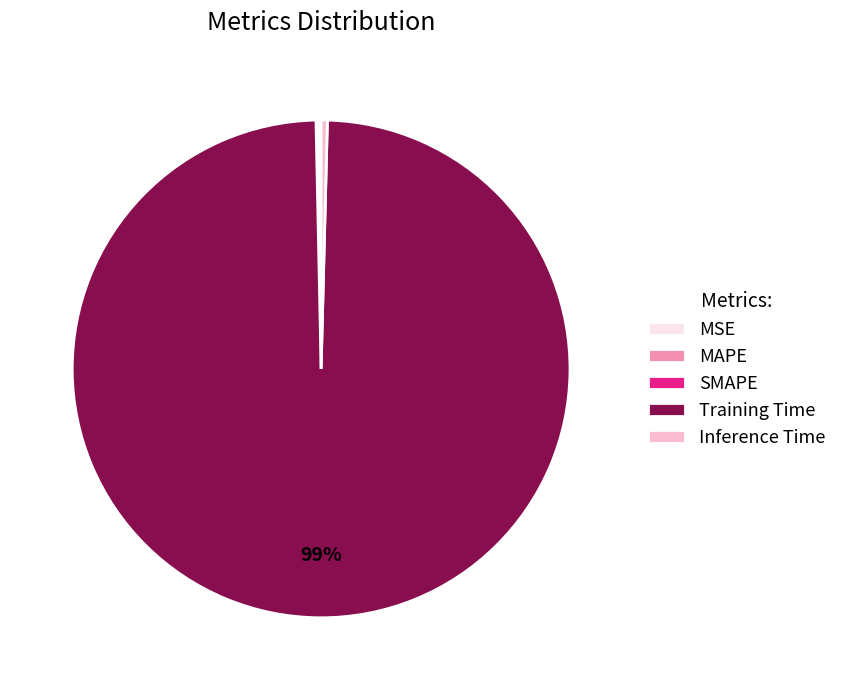

Is there any slice that represents more than half of the pie?

Yes